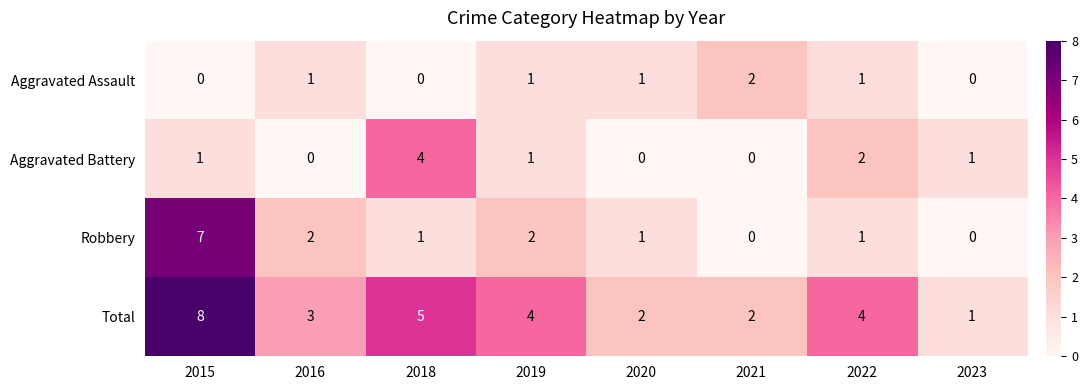

Which series has the largest total across all categories?

Total